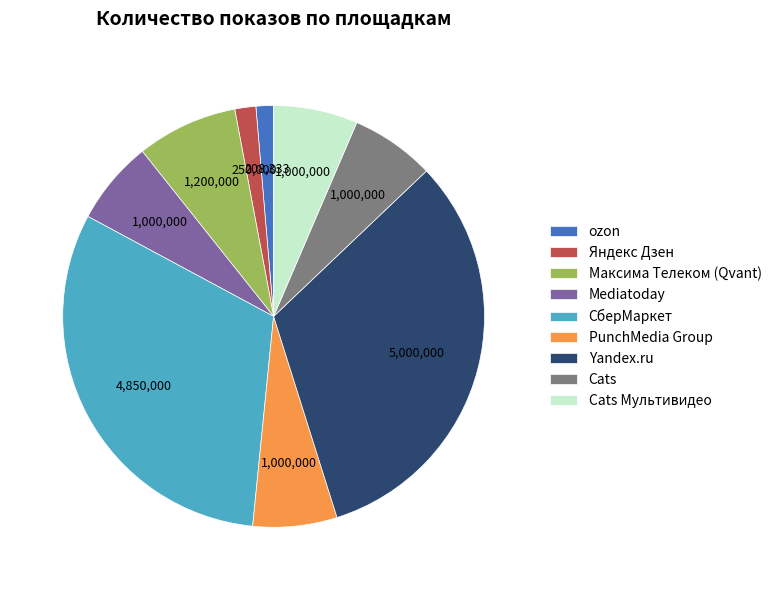

Does Cats represent more than half of the total?

No